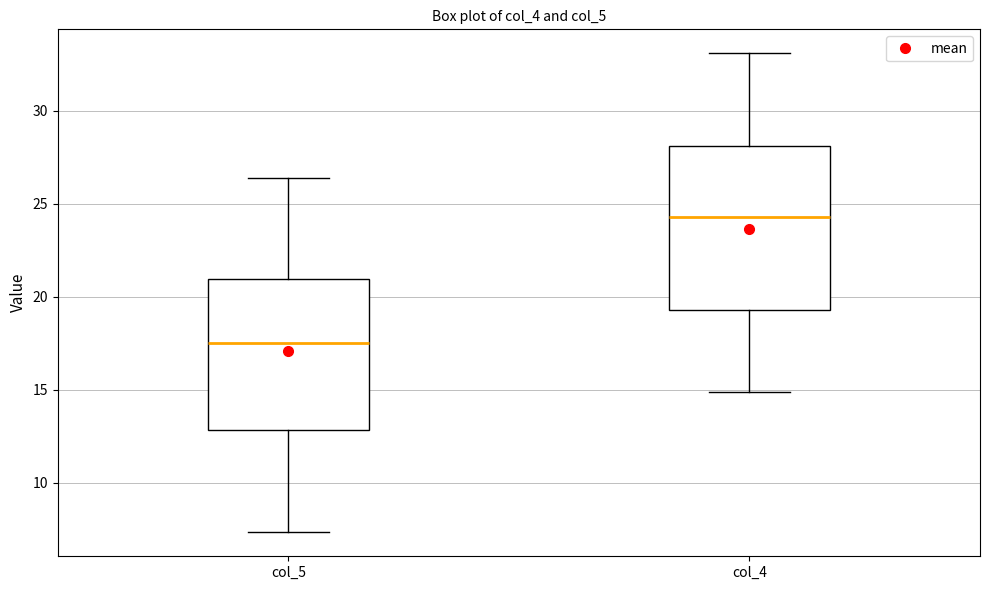

Where is the lower edge of the box for col_5 on the y-axis? The values are not printed on the chart, so give them approximately, as read against the axis.

13.0